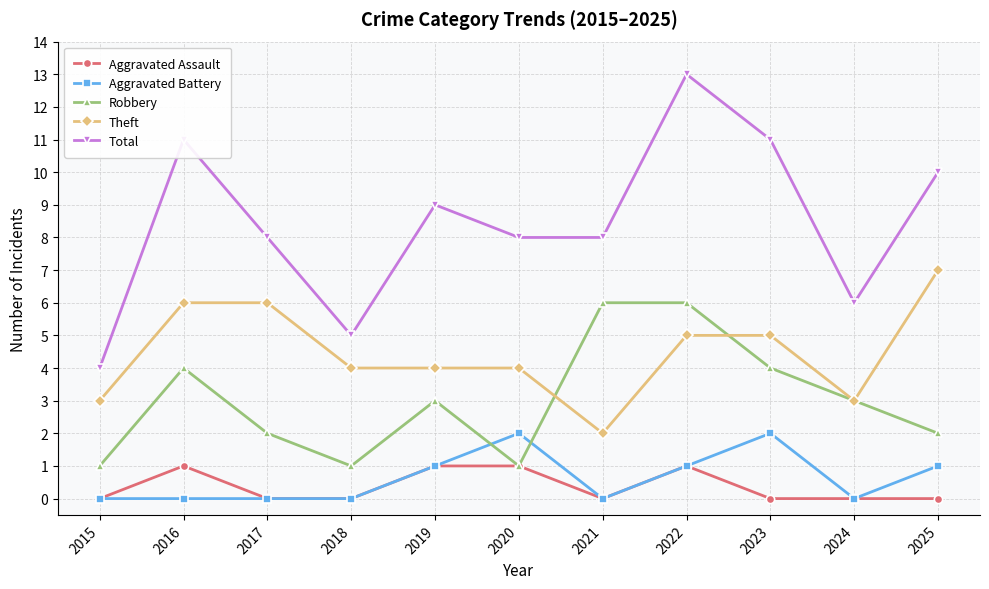

The Robbery series shows 4 at 2023. True or false?

True